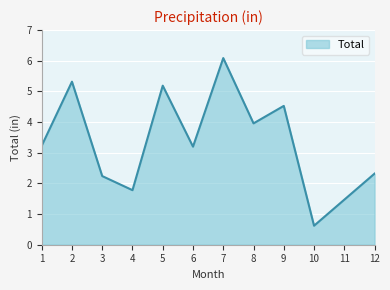

What is the greatest value displayed?

6.1